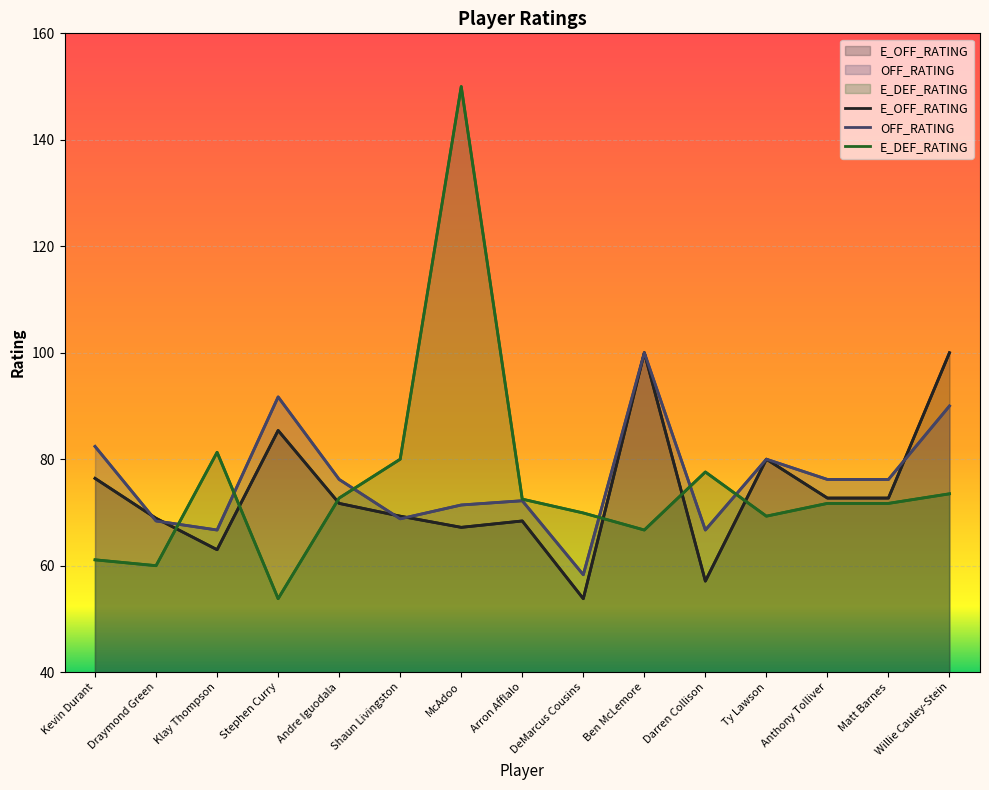

The OFF_RATING series shows 76.2 at Andre Iguodala. True or false?

True